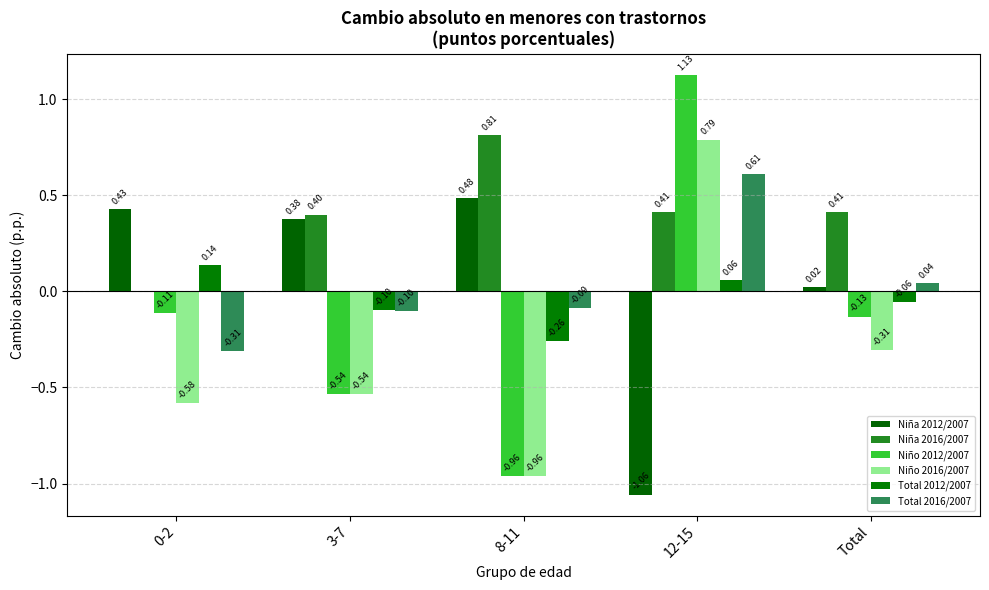

How many Niño 2016/2007 values are between 0 and 1?

1